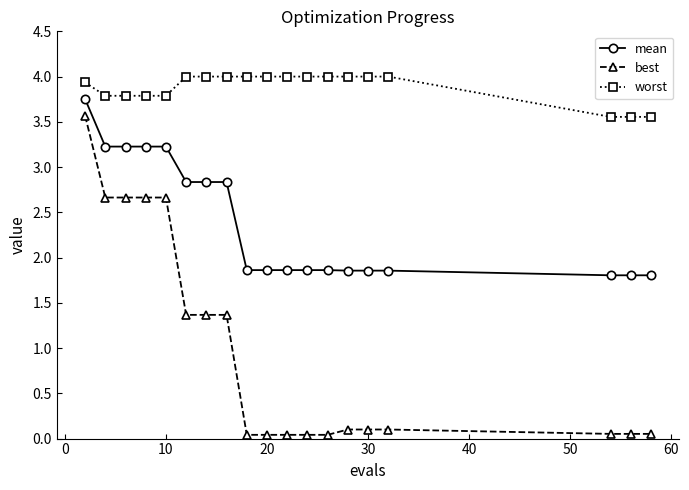

What is the maximum value shown in the chart?

4.0